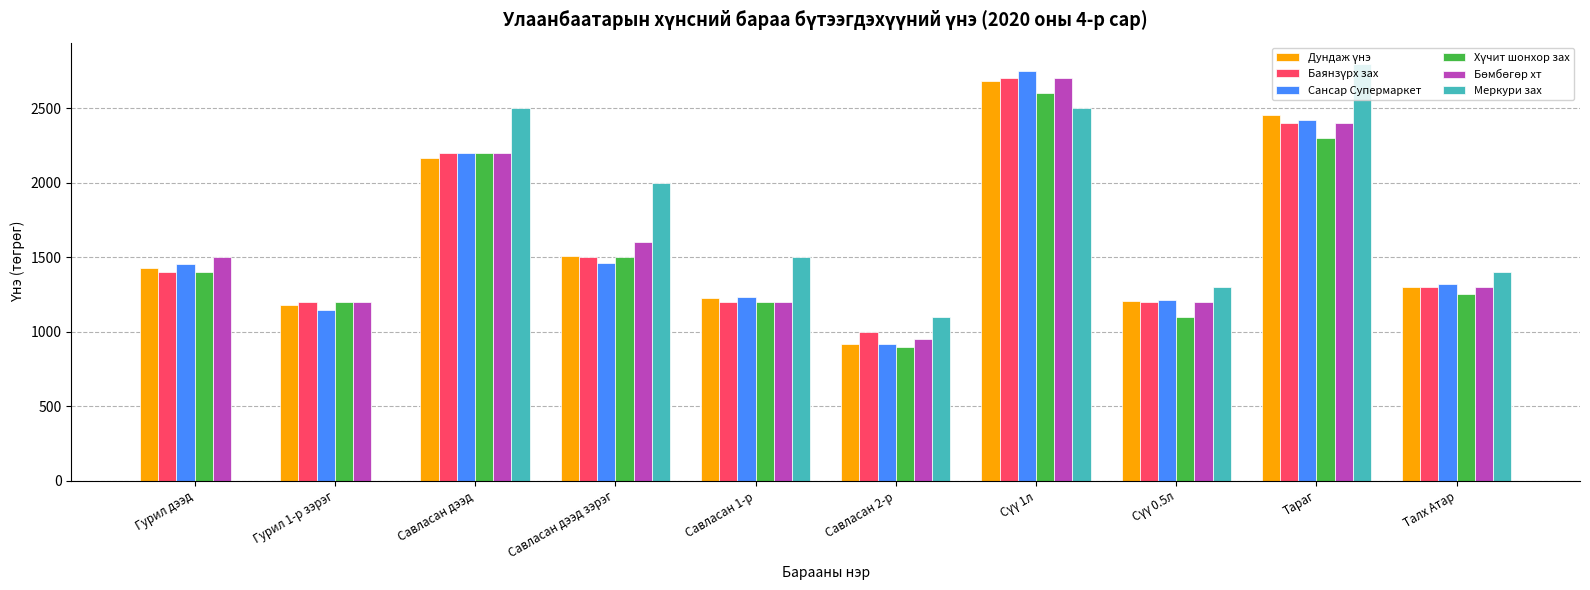

Between Сүү 0.5л and Гурил дээд, which is larger?

Гурил дээд